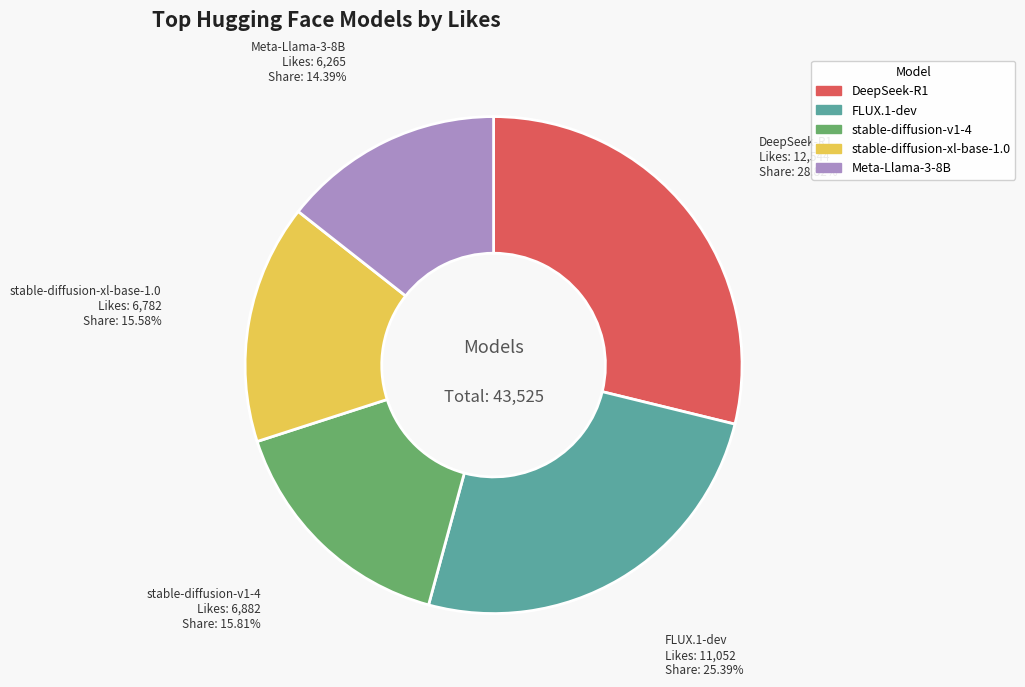

Is there a majority slice in this chart?

No